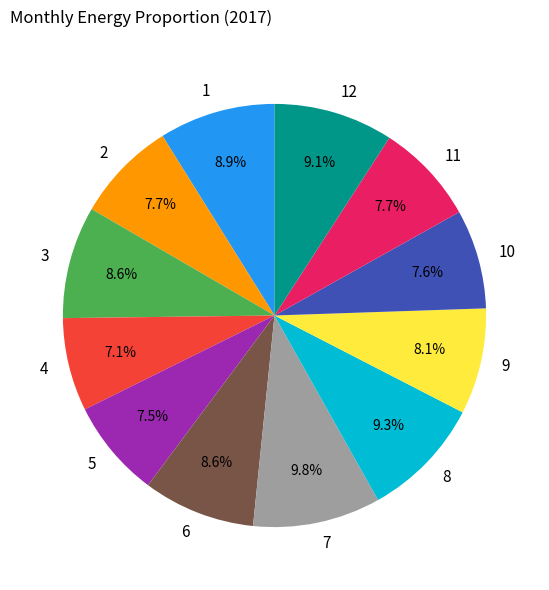

What is the total percentage of 1 and 3?

17.5%